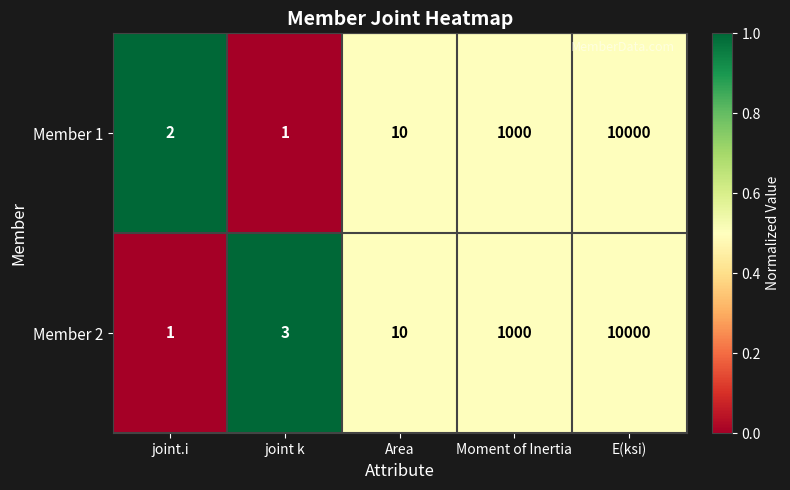

What is the approximate value of Member 1 at E(ksi), to the nearest 10?

10000